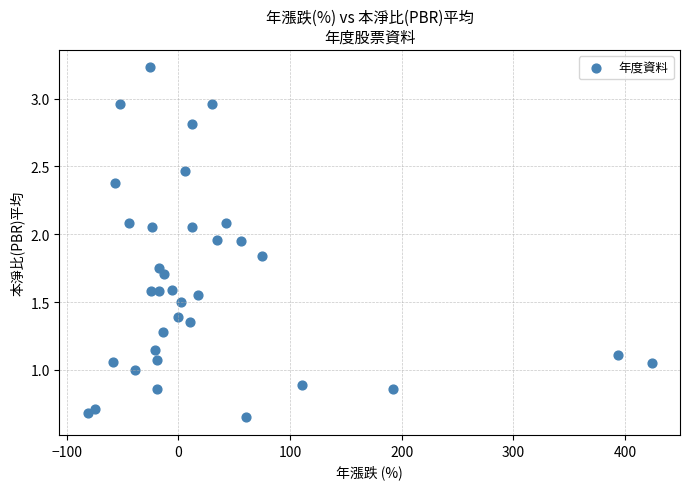

What is the range of X values (max minus min)?

505.3